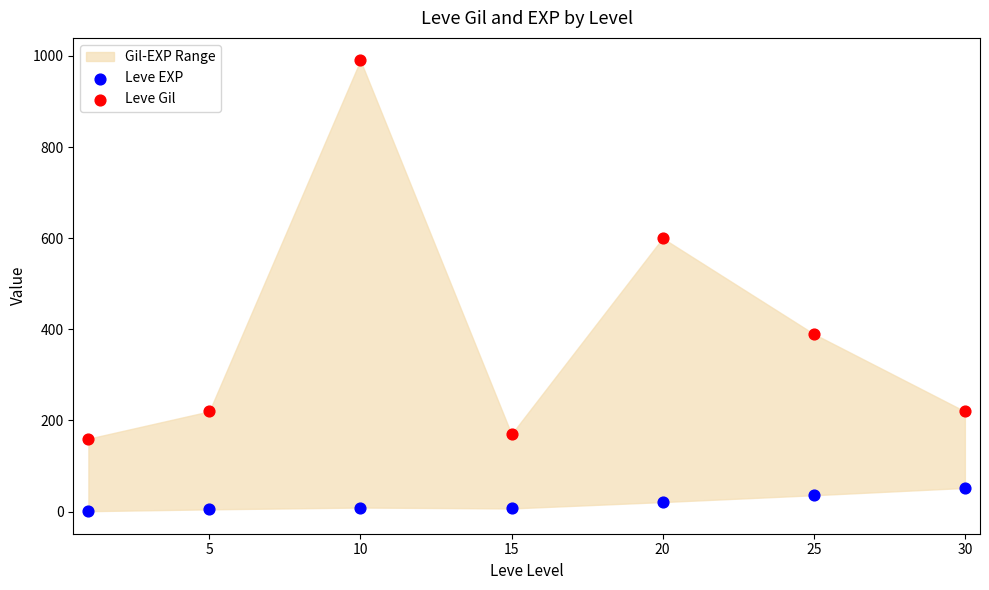

In the Leve Gil series, what Y value is closest to 575?

600